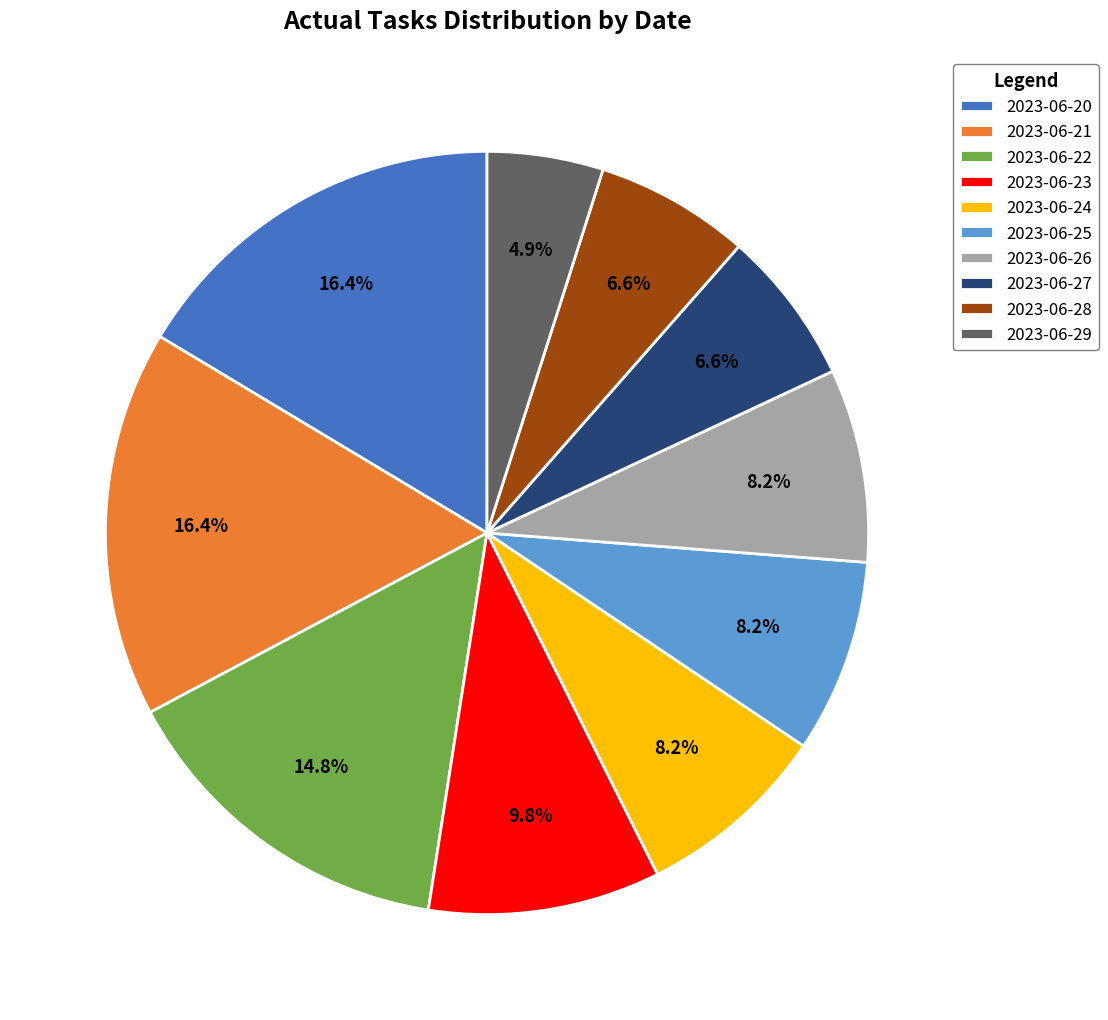

Count the number of slices in the pie.

10